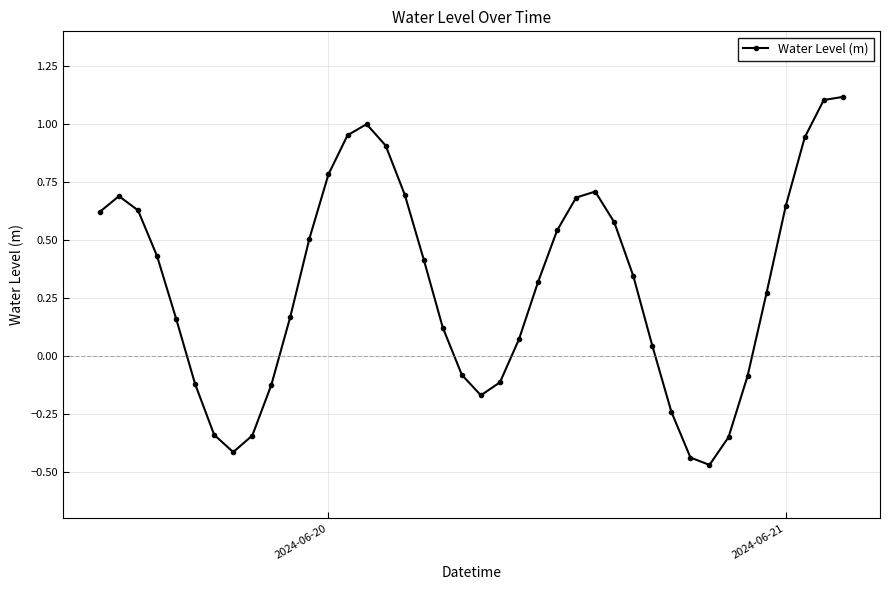

What is the greatest value displayed?

1.1